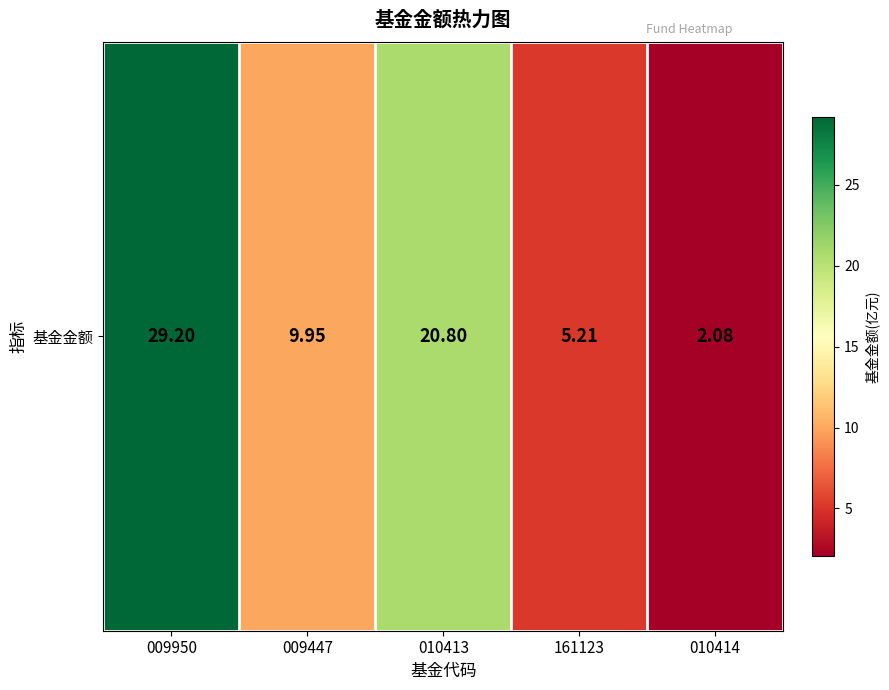

Reading left to right, transcribe all the data shown in this chart.

009950=29.2	009447=9.9	010413=20.8	161123=5.2	010414=2.1